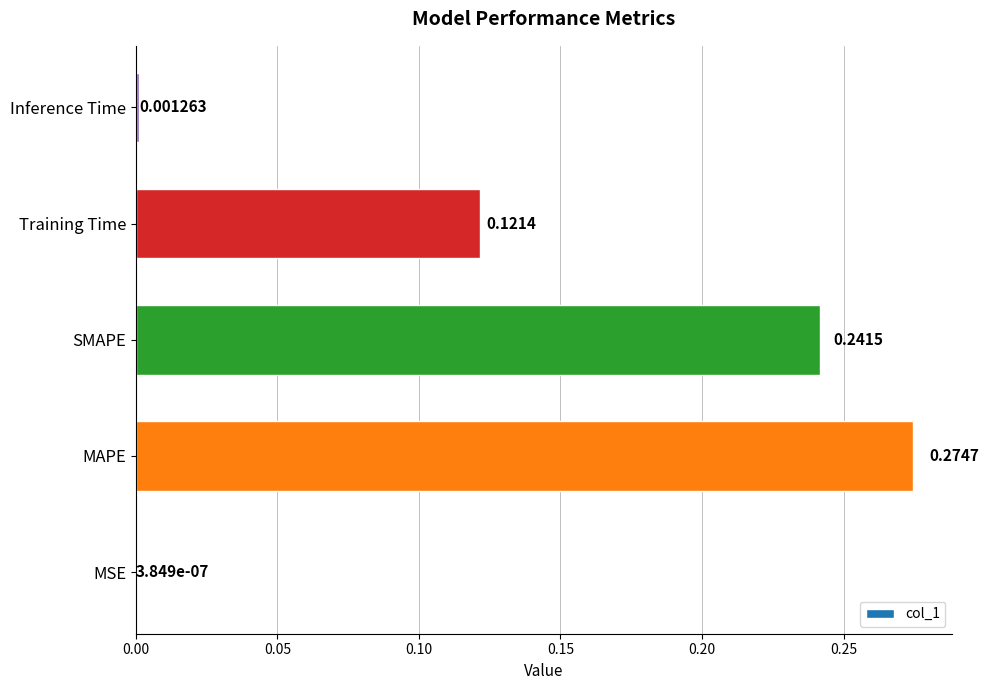

Between MAPE and SMAPE, which is larger?

MAPE